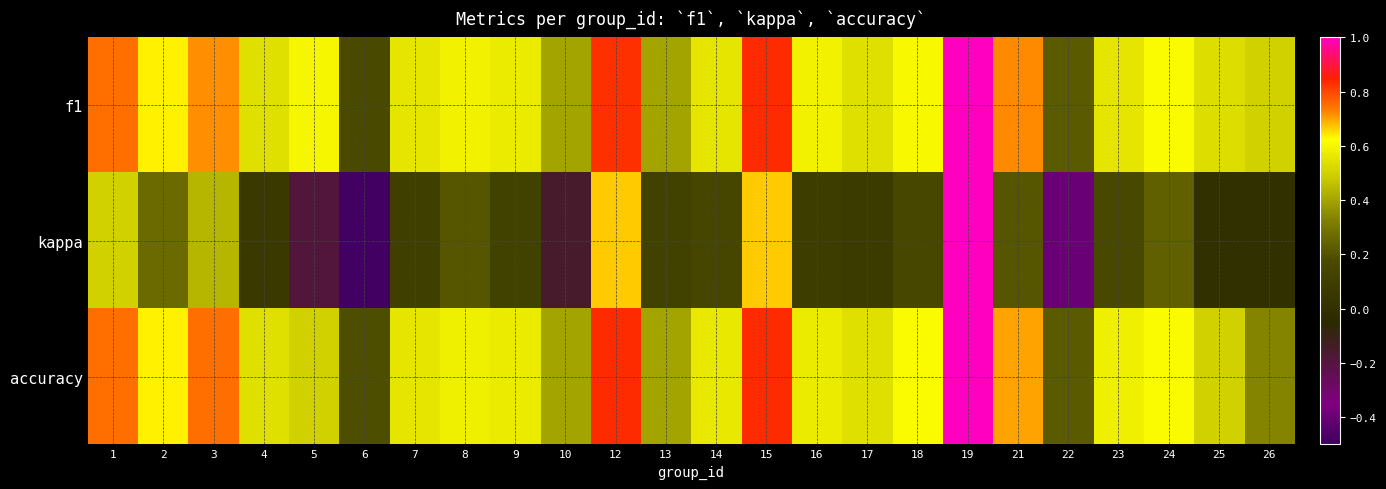

Reading left to right, list all the values displayed in this chart.

f1: 1=0.8	2=0.6	3=0.7	4=0.5	5=0.6	6=0.2	7=0.6	8=0.6	9=0.6	10=0.4	12=0.8	13=0.4	14=0.6	15=0.8	16=0.6	17=0.5	18=0.6	19=1.0	21=0.7	22=0.2	23=0.6	24=0.6	25=0.5	26=0.5
kappa: 1=0.5	2=0.3	3=0.4	4=0.1	5=-0.2	6=-0.5	7=0.1	8=0.2	9=0.1	10=-0.2	12=0.7	13=0.1	14=0.2	15=0.7	16=0.1	17=0.1	18=0.2	19=1.0	21=0.2	22=-0.4	23=0.2	24=0.2	25=0.0	26=0.0
accuracy: 1=0.8	2=0.6	3=0.8	4=0.5	5=0.5	6=0.2	7=0.6	8=0.6	9=0.6	10=0.4	12=0.8	13=0.4	14=0.6	15=0.8	16=0.6	17=0.5	18=0.6	19=1.0	21=0.7	22=0.2	23=0.6	24=0.6	25=0.5	26=0.3